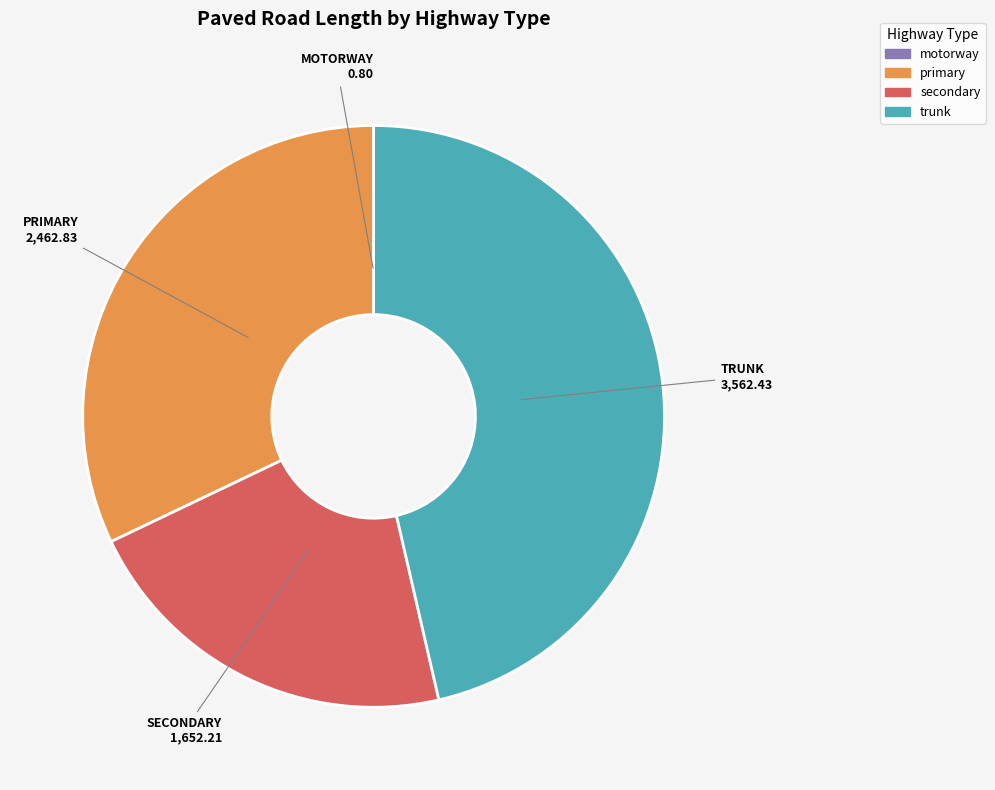

True or false: trunk accounts for 41% of the total.

False